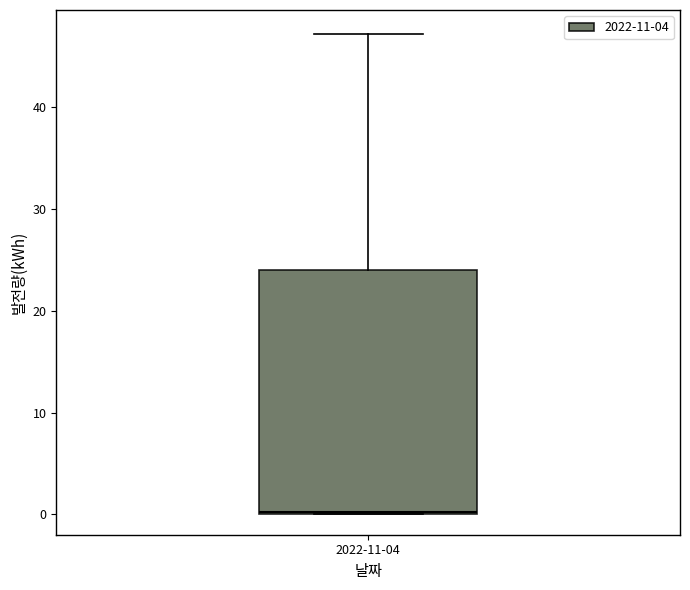

Read this box plot against the y-axis: the position of the median line, the range covered by the box, and the ends of both whiskers. The values are not printed on the chart, so give them approximately, as read against the axis.

median 0, box 0 to 24, whiskers 0 to 47